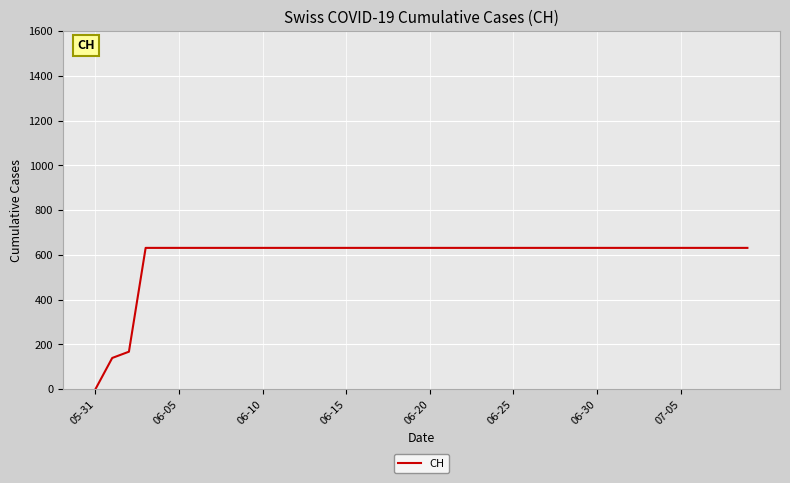

Does the chart have visible grid lines?

Yes